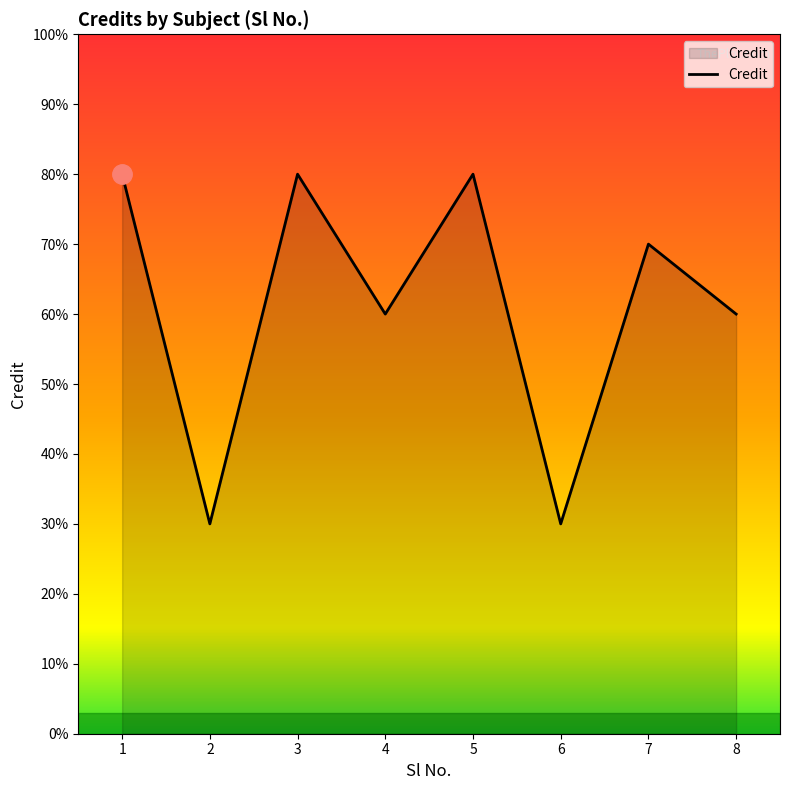

Does the chart have visible grid lines?

No